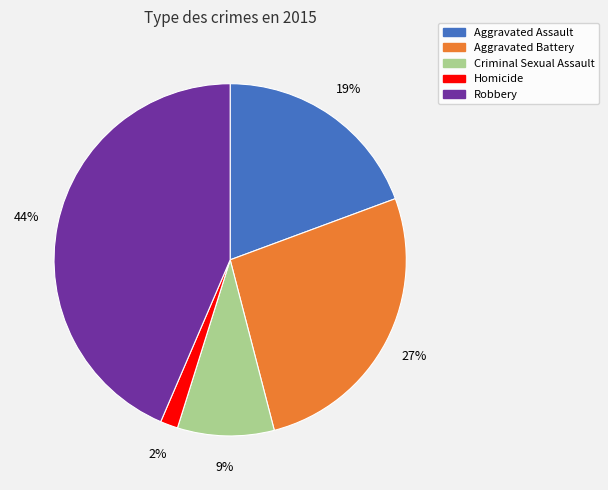

To the nearest percent, what is the average slice percentage?

20%